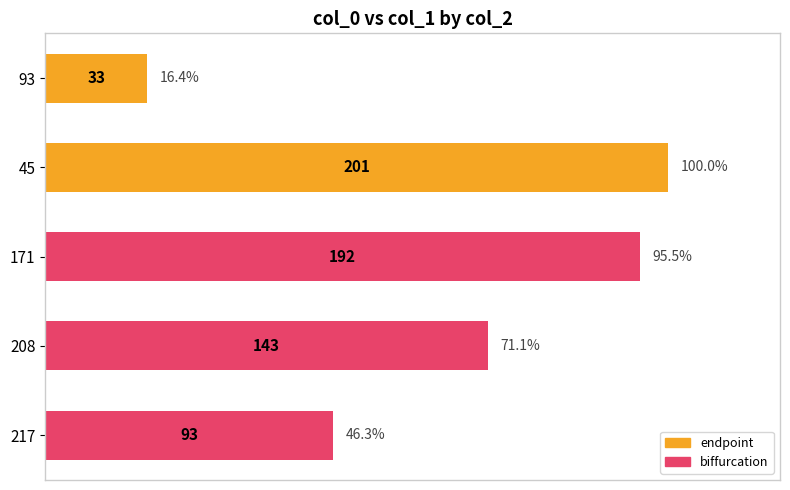

What is the difference between the values at 45 and 93?

168